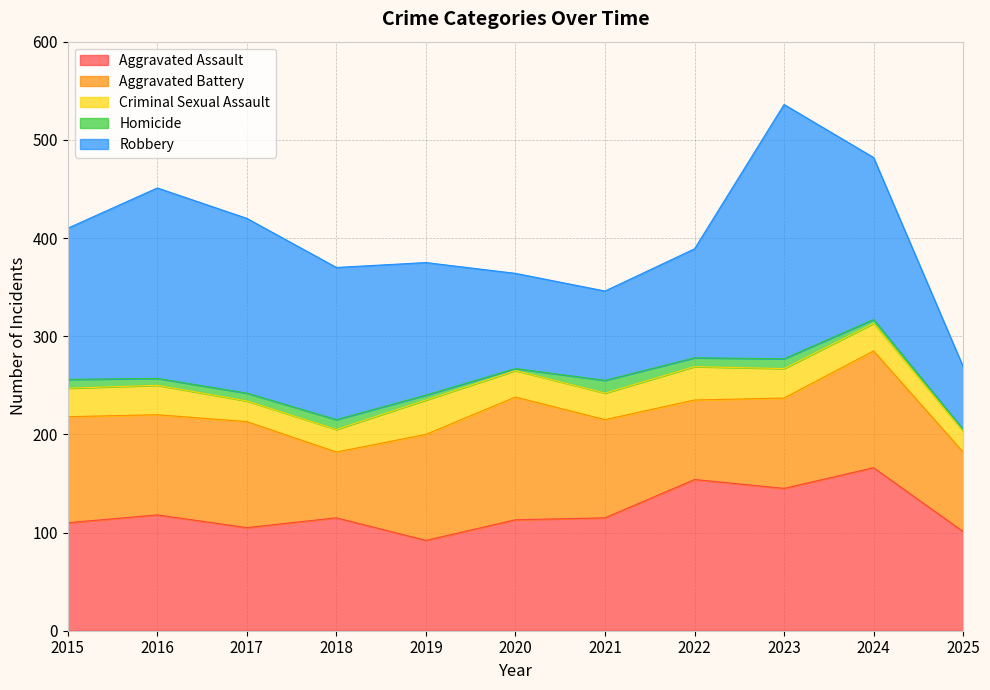

Reading right to left, what are all the values shown in this chart?

Aggravated Assault: 2025=101	2024=166	2023=145	2022=154	2021=115	2020=113	2019=92	2018=115	2017=105	2016=118	2015=110
Aggravated Battery: 2025=81	2024=119	2023=92	2022=81	2021=100	2020=125	2019=108	2018=67	2017=108	2016=102	2015=108
Criminal Sexual Assault: 2025=21	2024=28	2023=30	2022=34	2021=27	2020=27	2019=35	2018=23	2017=21	2016=30	2015=29
Homicide: 2025=2	2024=4	2023=10	2022=9	2021=13	2020=2	2019=5	2018=10	2017=8	2016=7	2015=9
Robbery: 2025=64	2024=165	2023=259	2022=111	2021=91	2020=97	2019=135	2018=155	2017=178	2016=194	2015=154